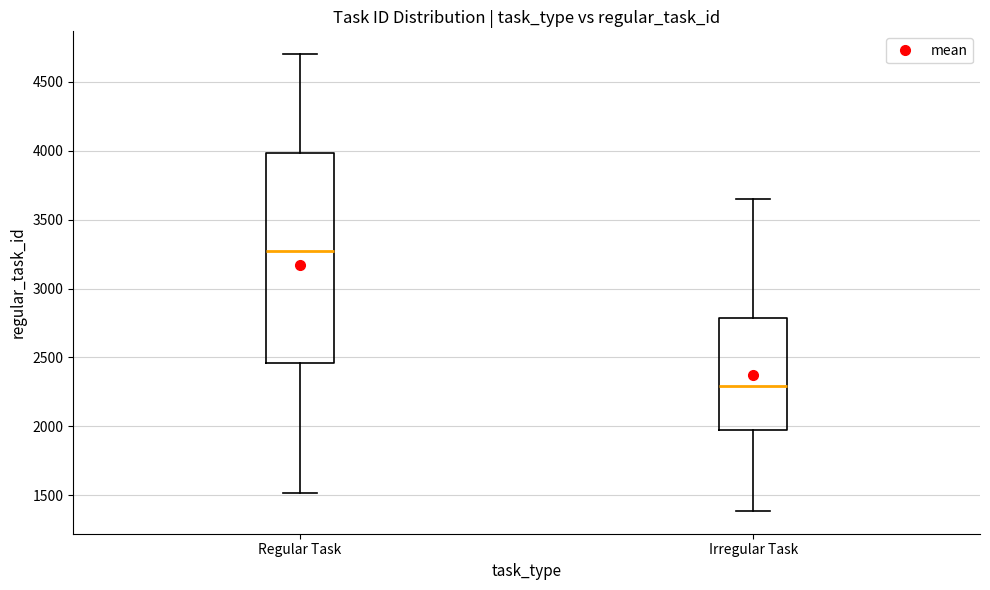

Where does the upper whisker of the box for Irregular Task end on the y-axis? The values are not printed on the chart, so give them approximately, as read against the axis.

3650